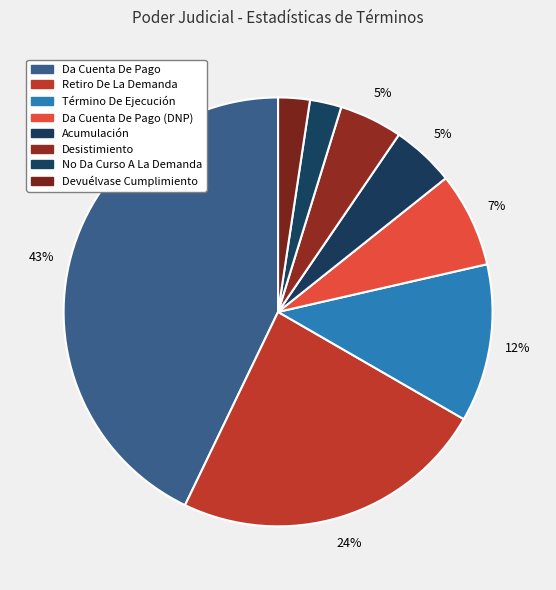

How many segments does this pie chart have?

8